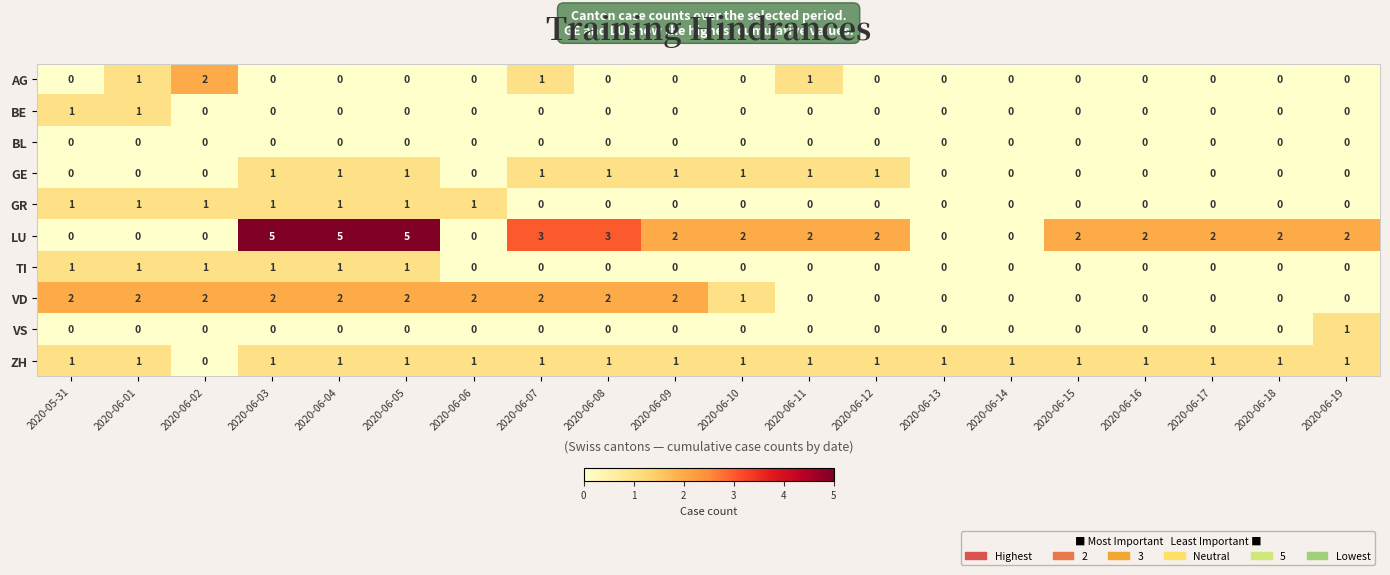

Where does the LU series first go above 2?

2020-06-03